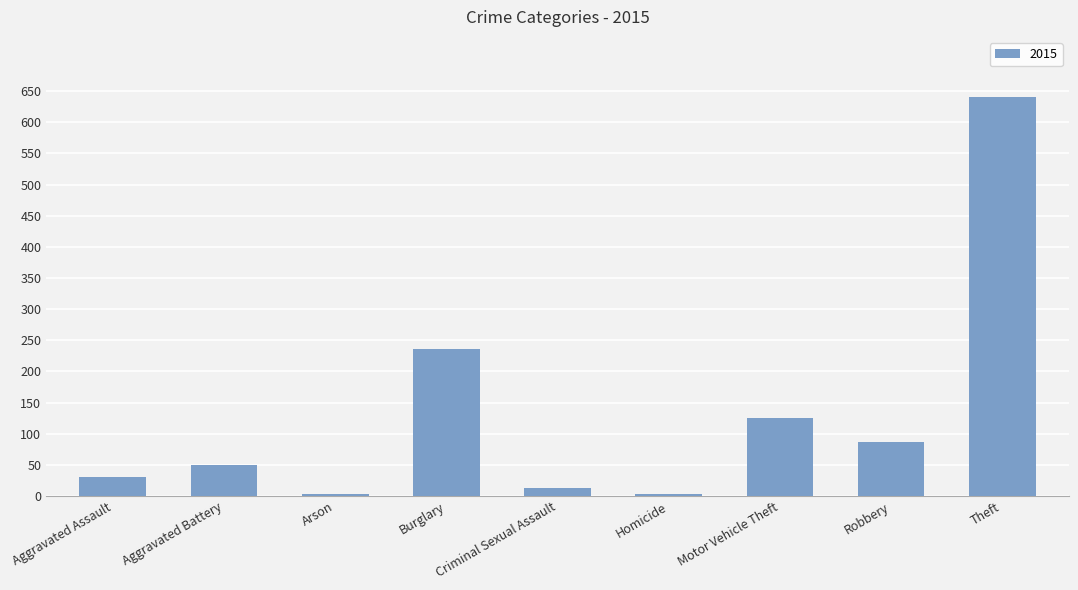

Where is the data nearest to the value 322?

Burglary